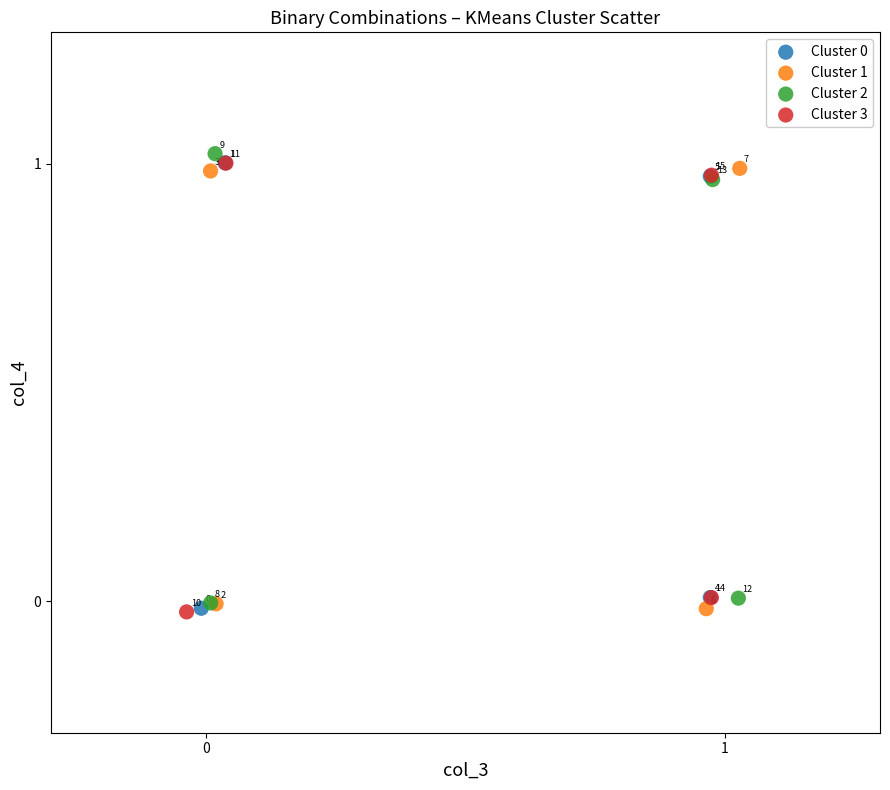

Which series contains the highest Y value?

Cluster 2